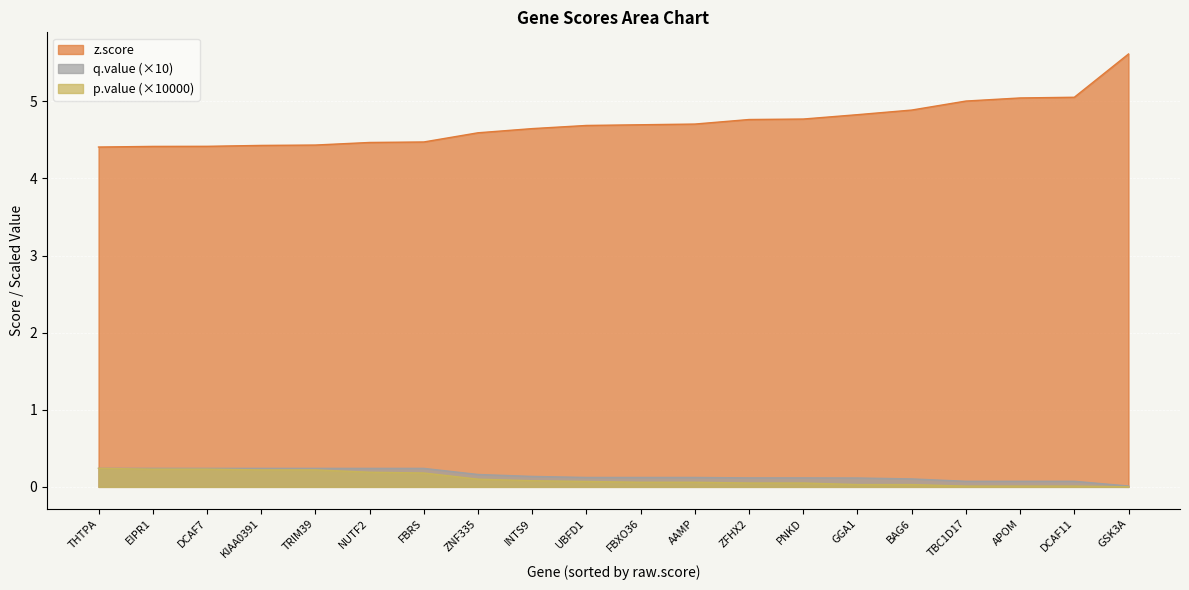

At which label does p.value reach its minimum?

GSK3A